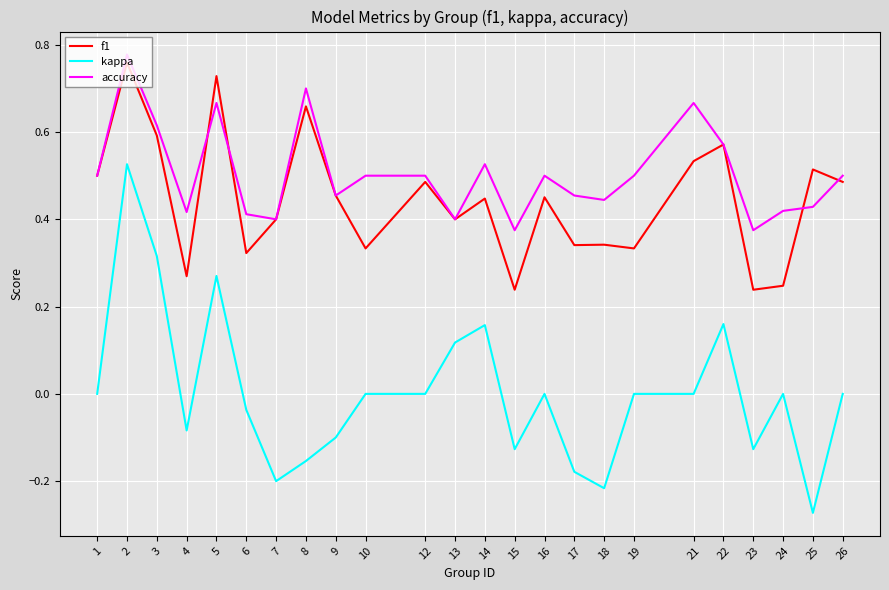

Does the chart display data point markers on the line(s)?

No